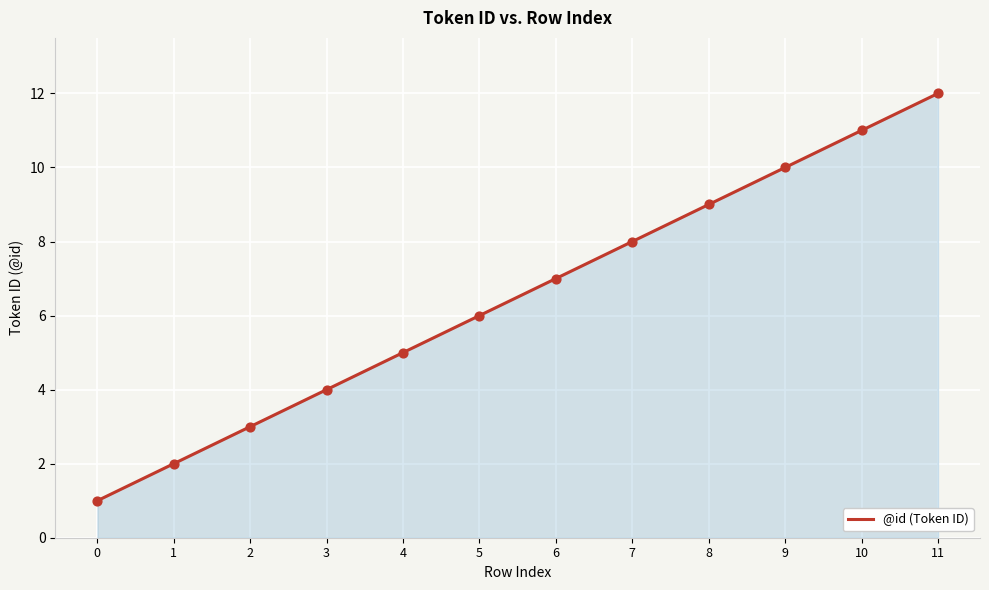

Approximately how many times larger is the value at 4 compared to 0?

5.0